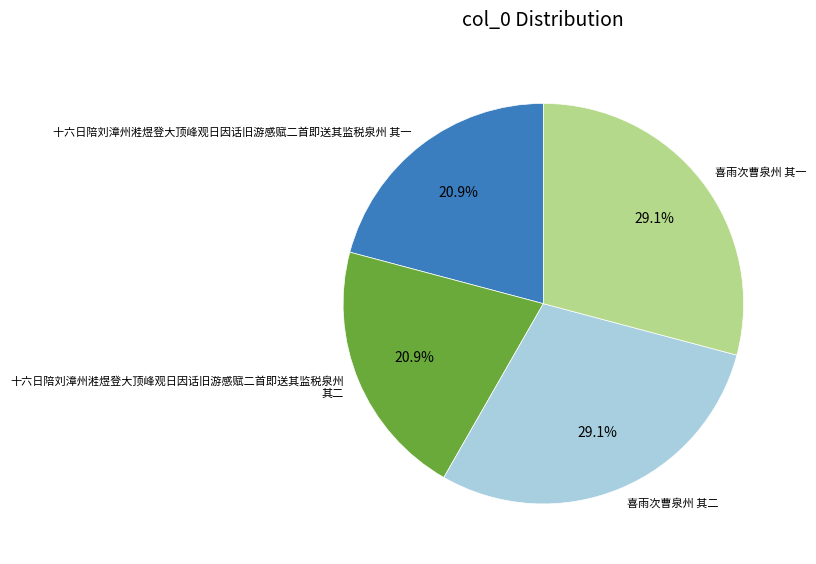

To the nearest percent, what is the difference between the largest and smallest slice percentages?

8%